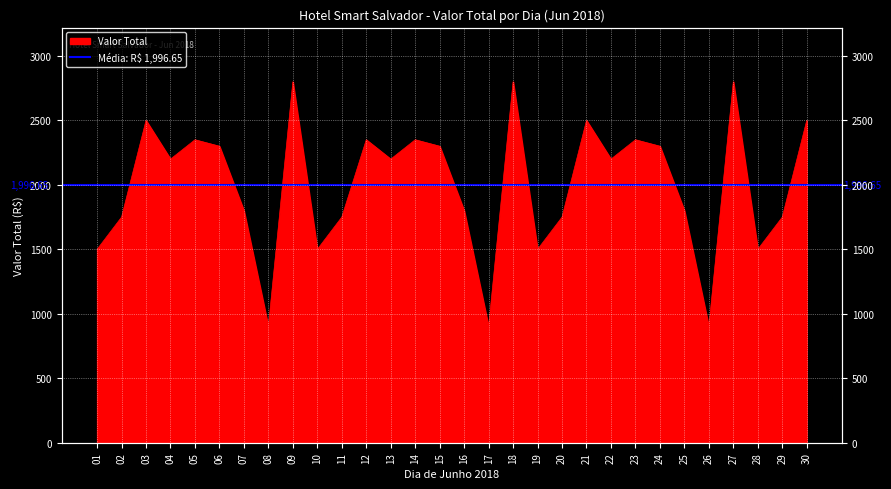

List the labels in order of value, largest first.

18, 27, 09, 30, 03, 21, 05, 12, 14, 23, 06, 24, 15, 04, 13, 22, 07, 16, 25, 02, 11, 29, 20, 19, 28, 01, 10, 08, 17, 26